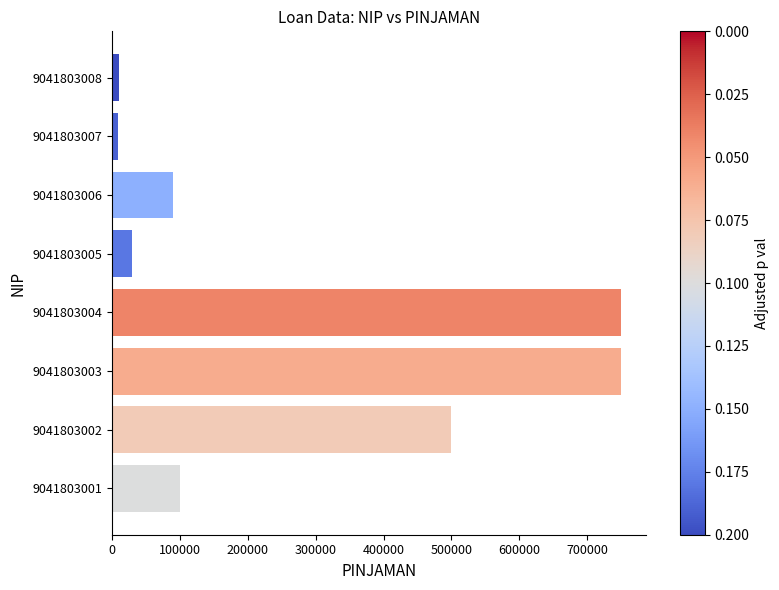

What is the greatest value displayed?

750000